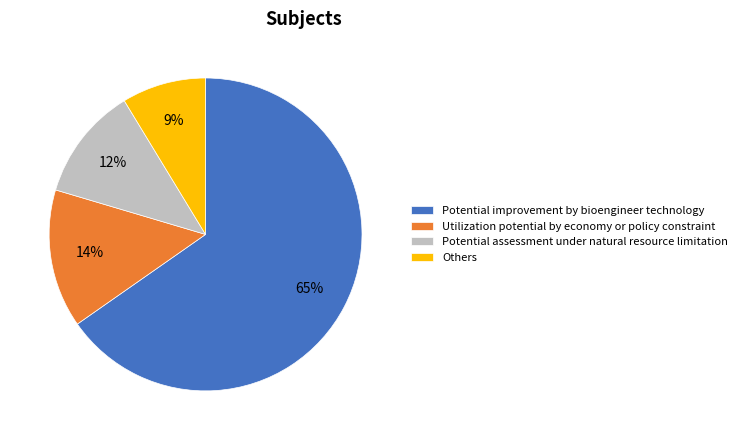

Is the sum of Potential assessment under natural resource limitation and Others greater than half?

No